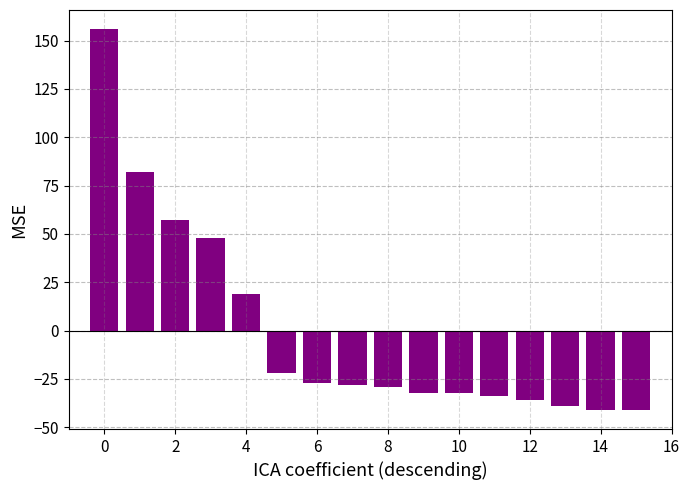

What is the smallest value displayed?

-41.1